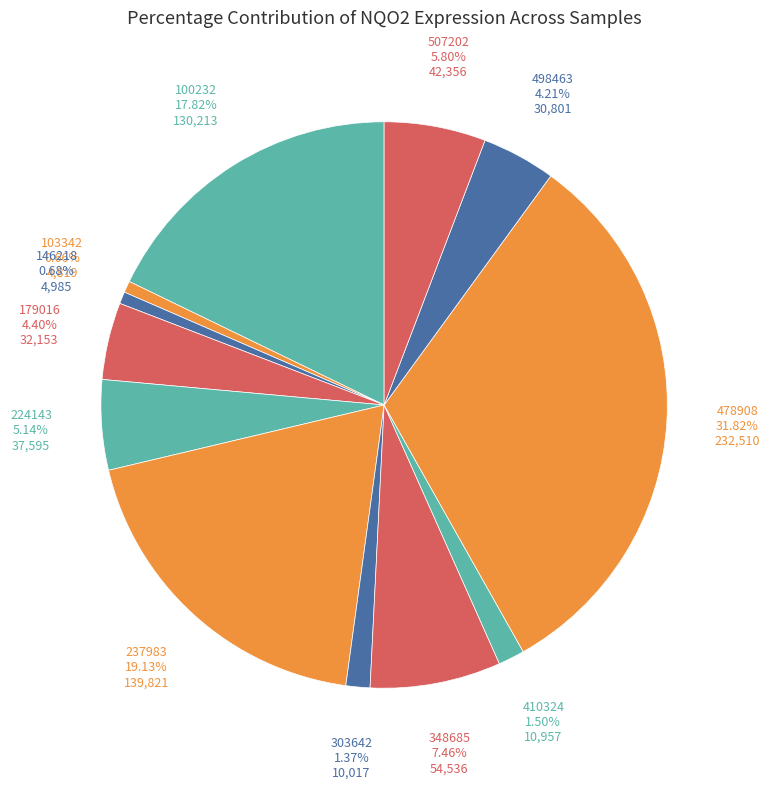

How many segments does this pie chart have?

12